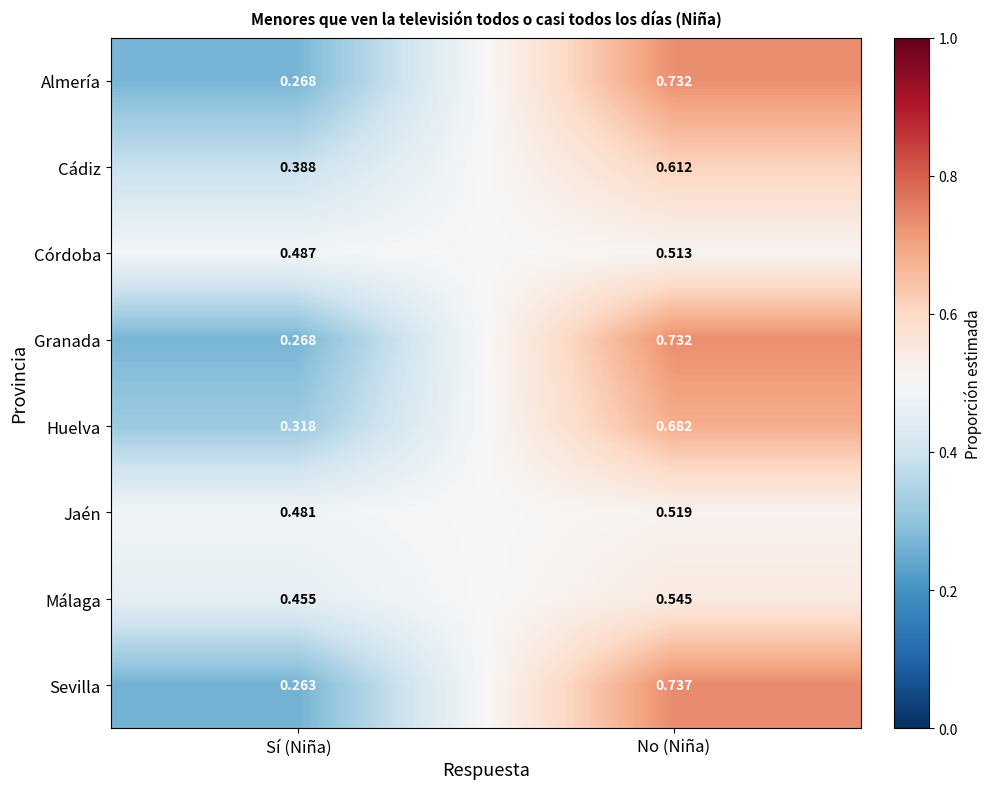

Between Sí (Niña) and No (Niña), which series saw the biggest shift?

Sevilla